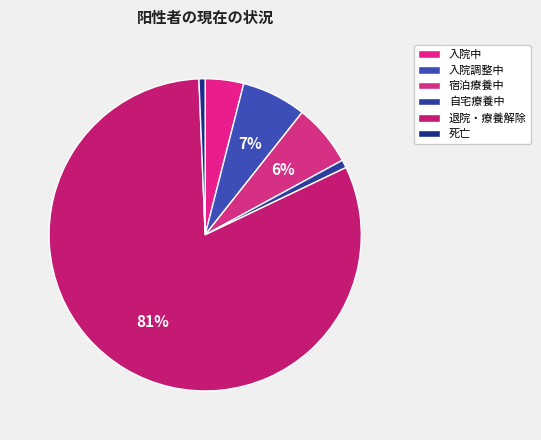

Is 入院調整中 the majority of the pie?

No